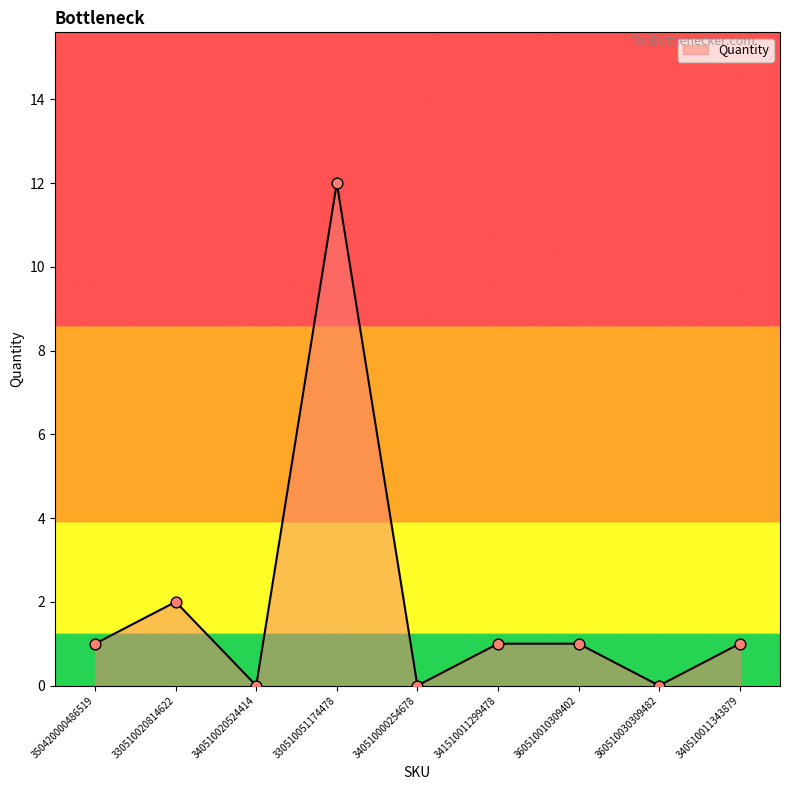

What is the change in value from 340510000254678 to 341510011299478?

+1